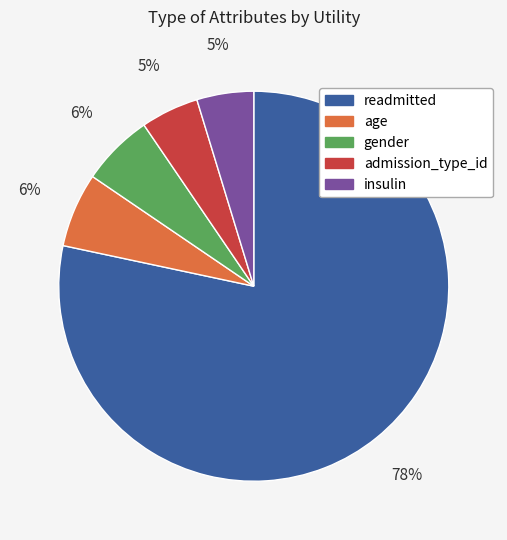

Count the number of slices in the pie.

5